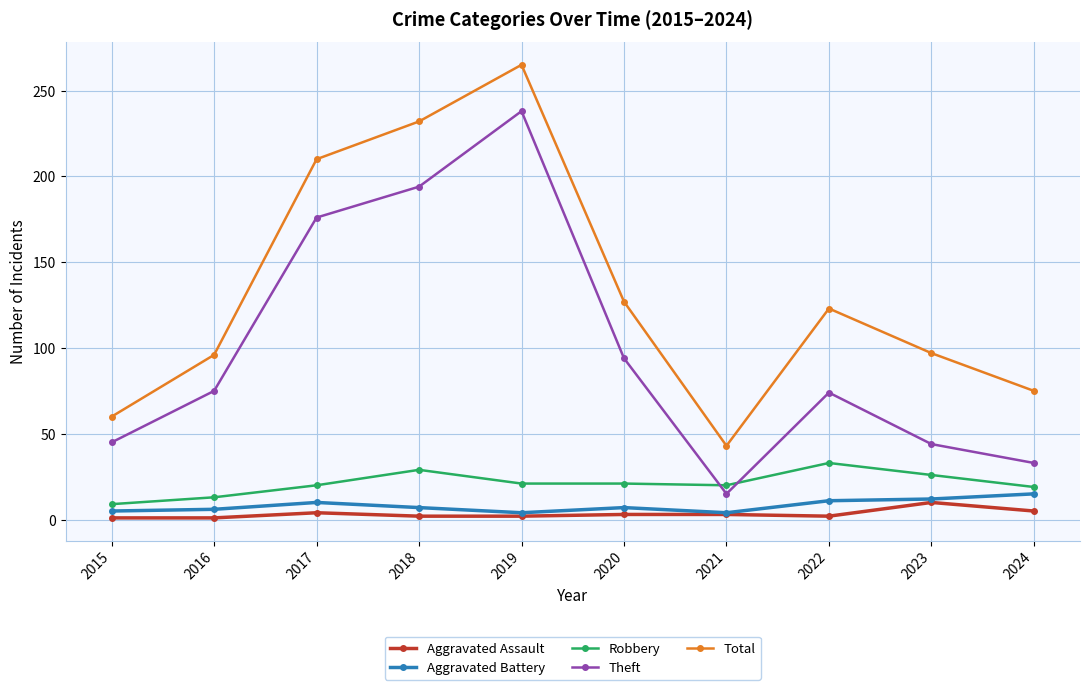

What is the value of the Theft point at the 5th from the left?

238